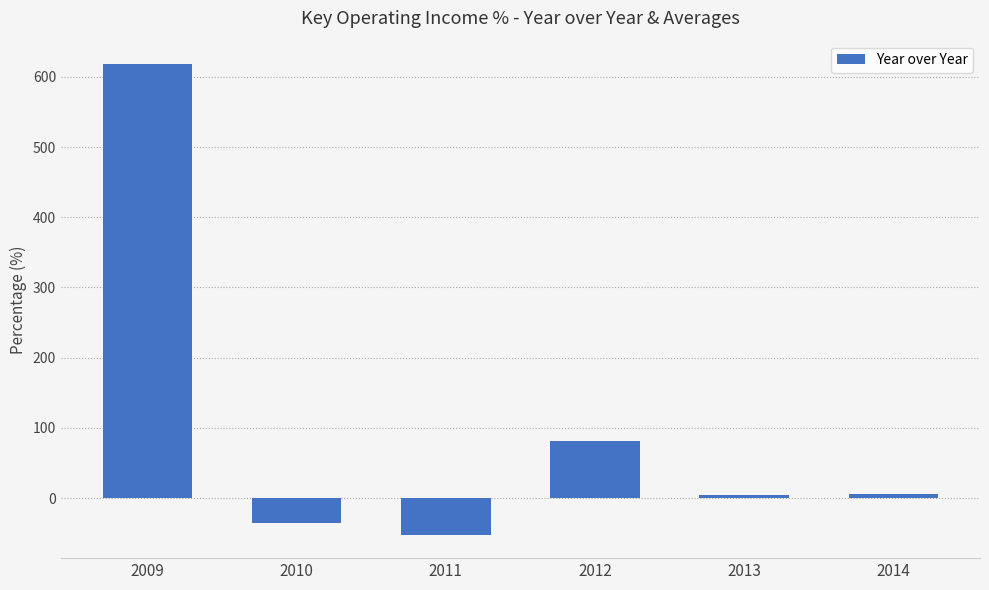

What is the difference between the values at 2011 and 2012?

133.8